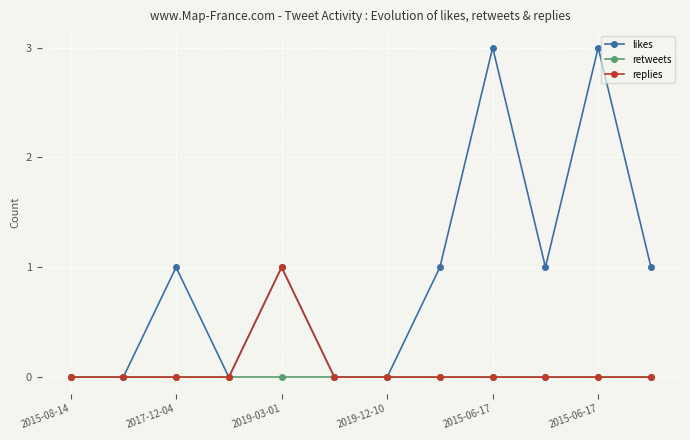

Which series has the largest range (max minus min)?

likes